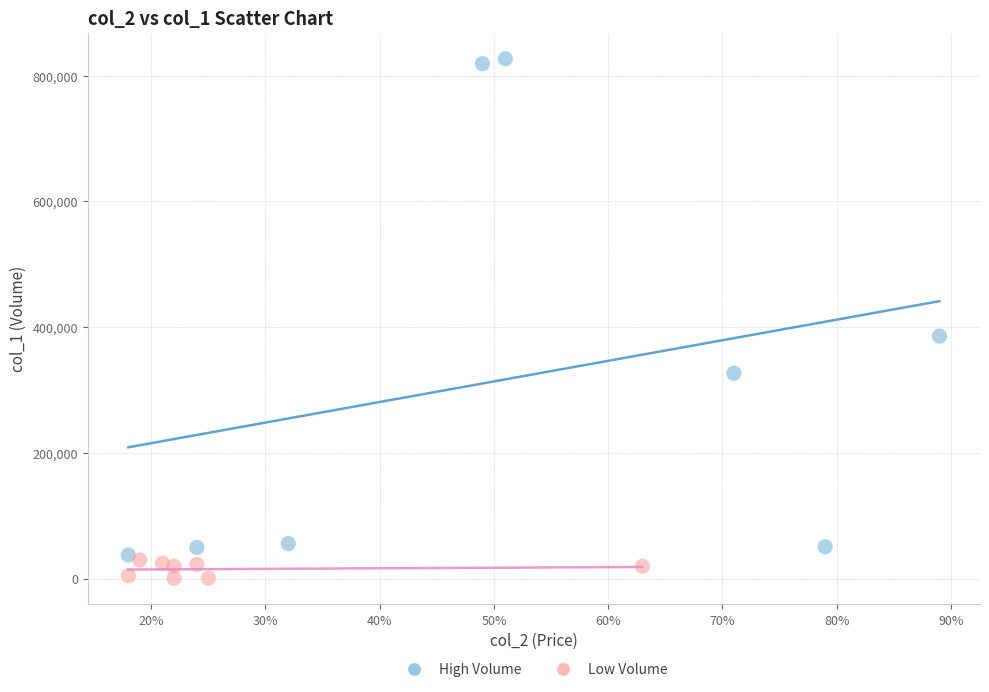

Which series has the largest Y range (max minus min)?

High Volume